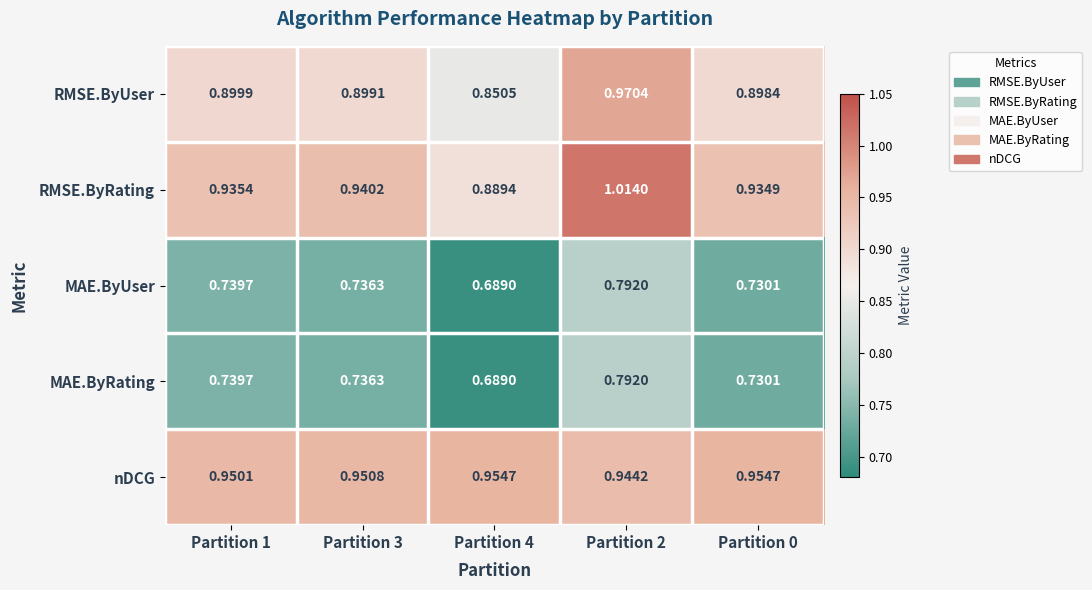

At how many categories does at least one series exceed 0?

5